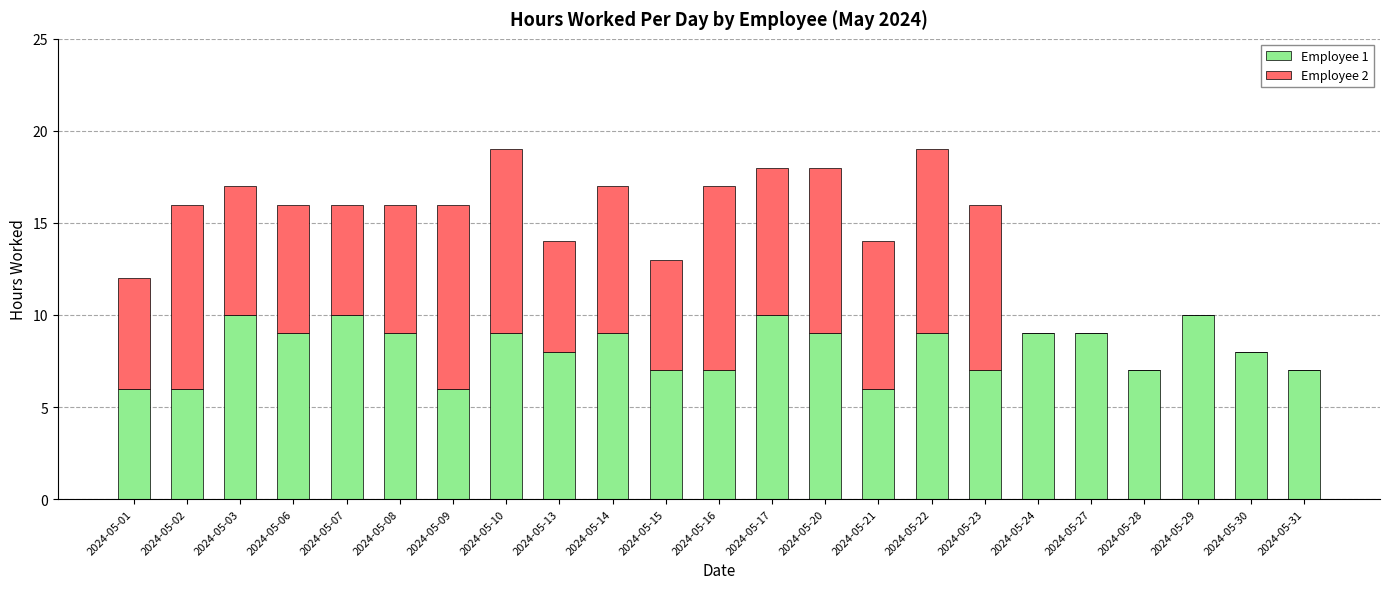

What is the maximum value for Employee 1?

10